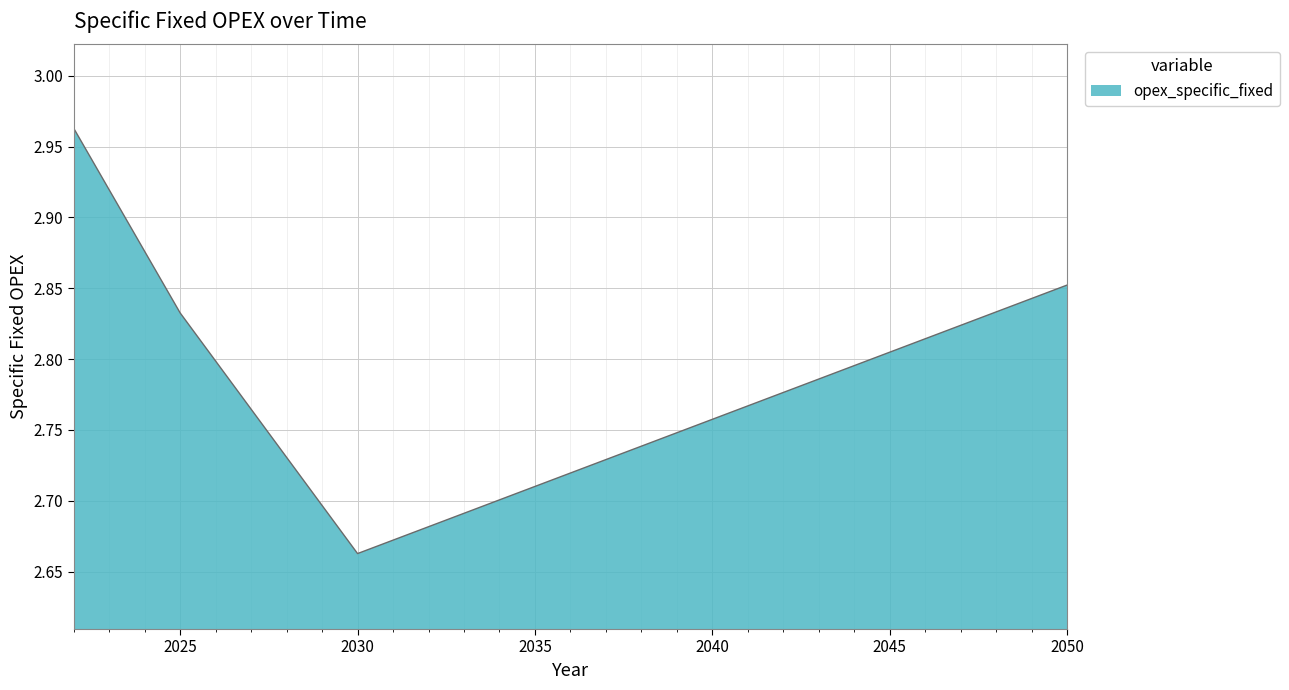

What is the difference between the maximum and minimum values?

0.3